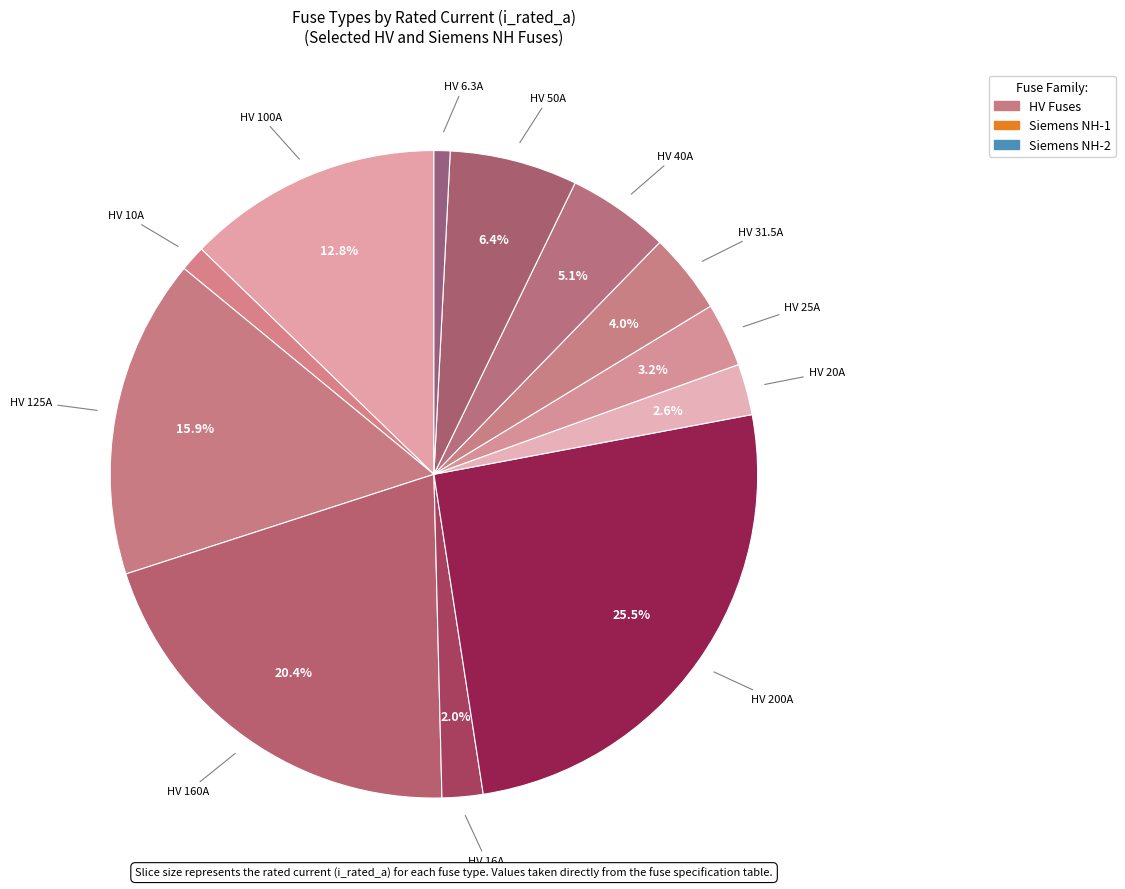

How many segments does this pie chart have?

12